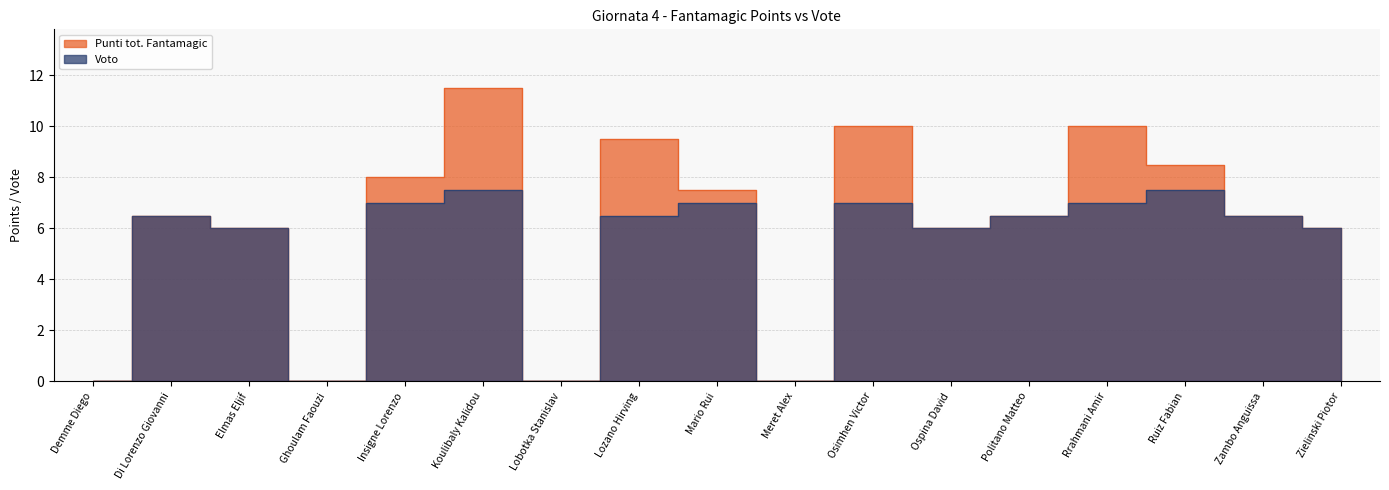

True or false: Voto and Punti tot. Fantamagic cross at least once.

False